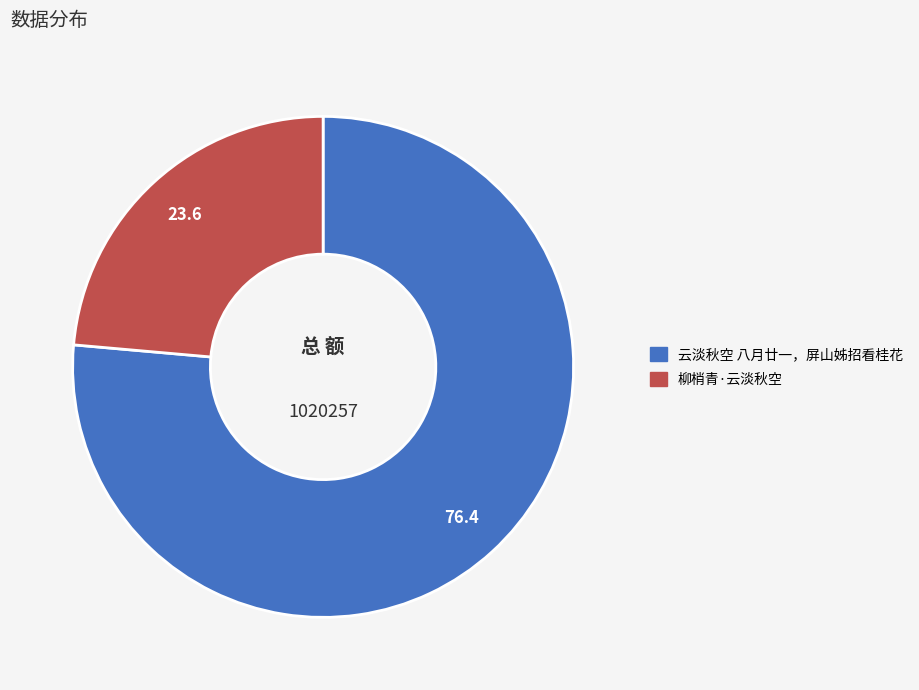

Is the sum of 柳梢青·云淡秋空 and 云淡秋空 八月廿一，屏山姊招看桂花 greater than half?

Yes